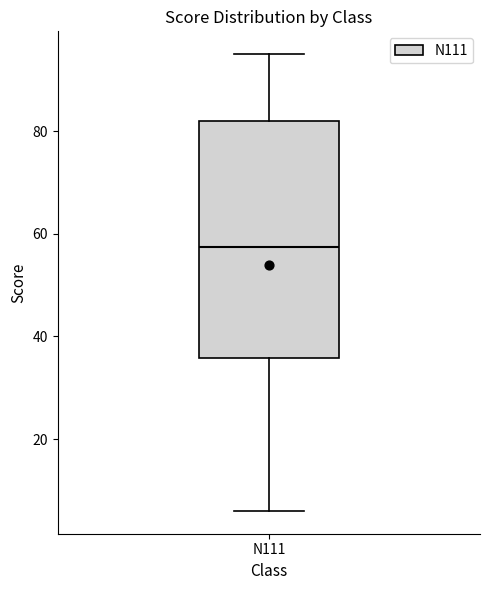

Read this box plot against the y-axis: the position of the median line, the range covered by the box, and the ends of both whiskers. The values are not printed on the chart, so give them approximately, as read against the axis.

median 58, box 36 to 82, whiskers 6 to 96